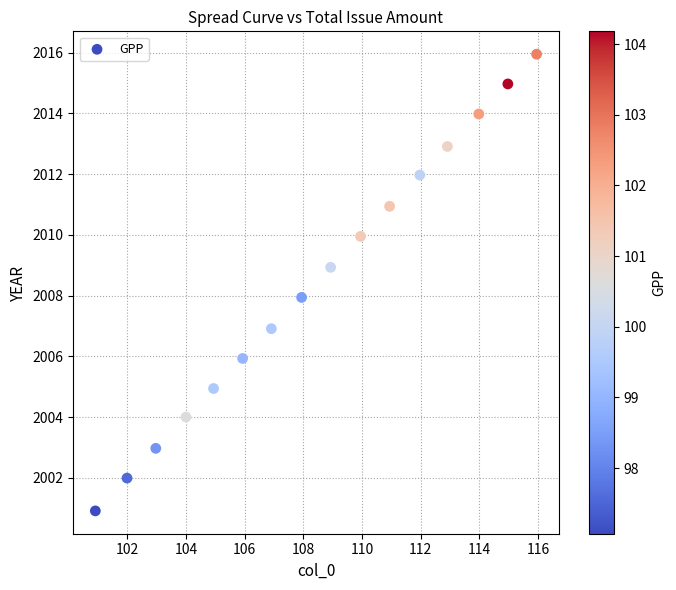

What is the range of X values (max minus min)?

15.0